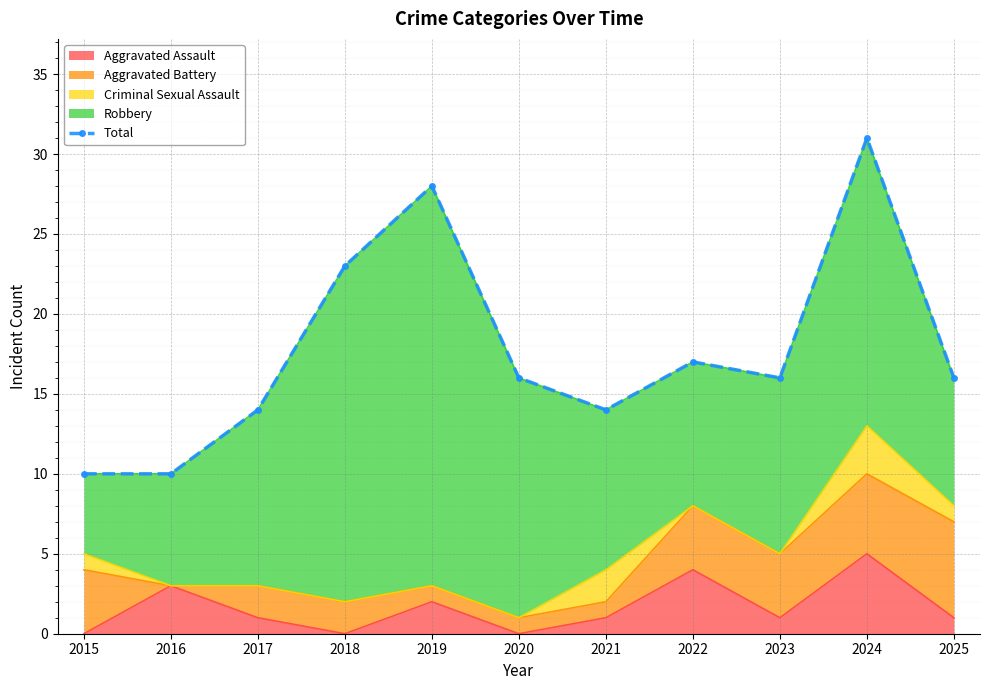

Which label corresponds to the largest value in the chart?

2024